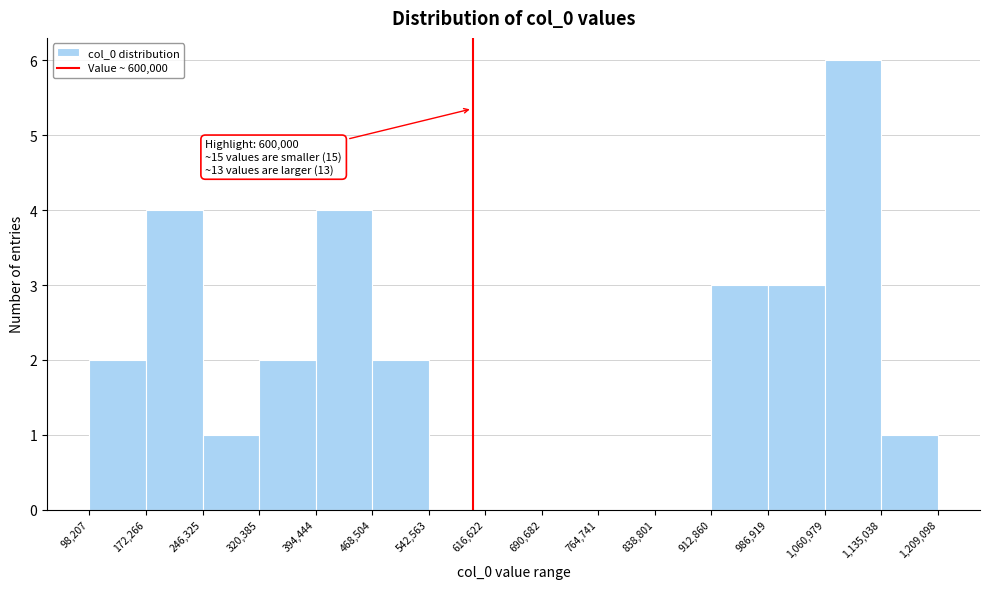

Over which range of the x-axis is the bar tallest?

1,060,979 to 1,135,038